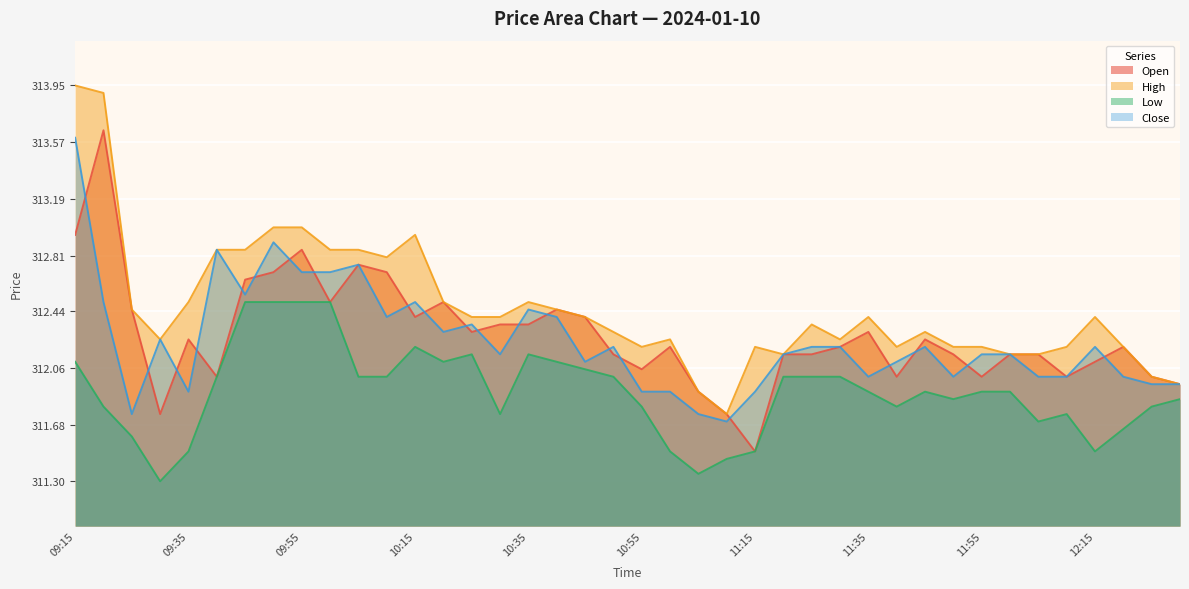

The High series shows 312.5 at 09:35. True or false?

True